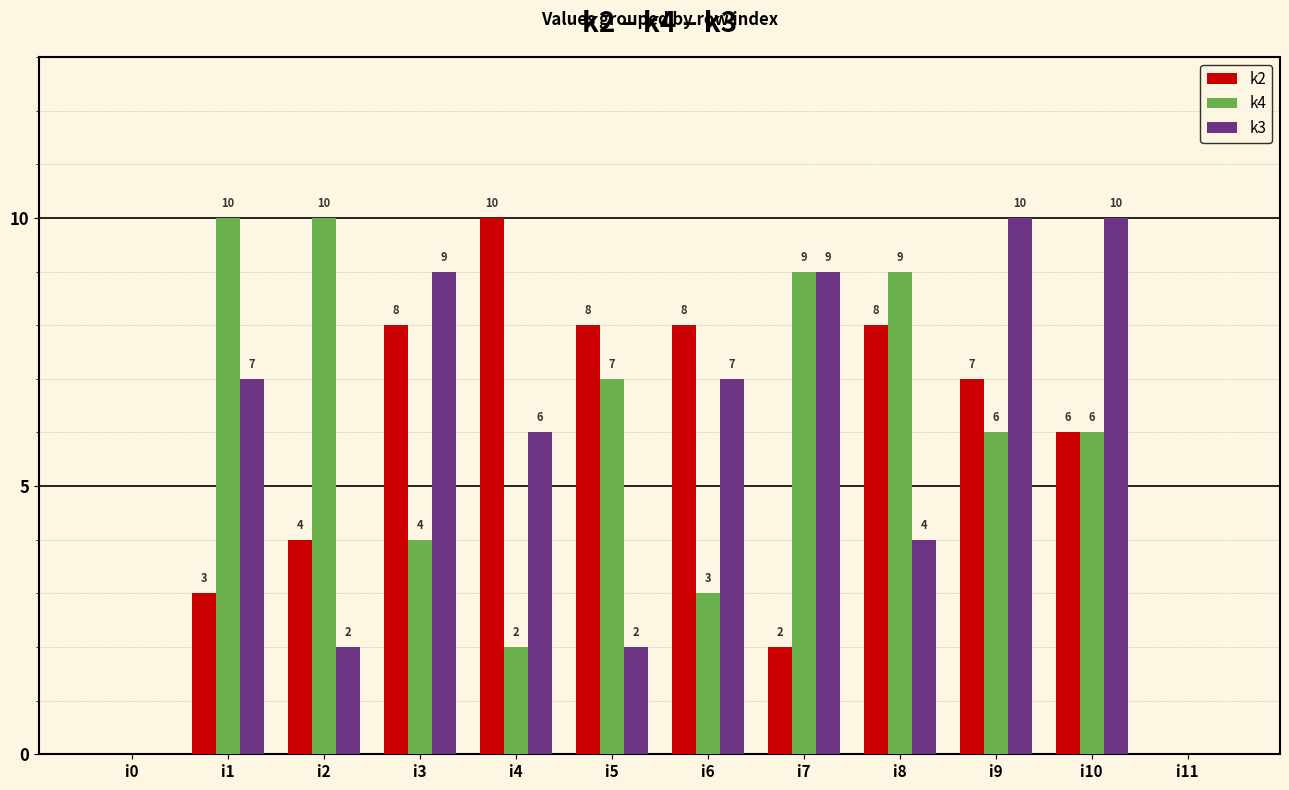

Reading right to left, list all the values displayed in this chart.

k2: i11=0	i10=6	i9=7	i8=8	i7=2	i6=8	i5=8	i4=10	i3=8	i2=4	i1=3	i0=0
k4: i11=0	i10=6	i9=6	i8=9	i7=9	i6=3	i5=7	i4=2	i3=4	i2=10	i1=10	i0=0
k3: i11=0	i10=10	i9=10	i8=4	i7=9	i6=7	i5=2	i4=6	i3=9	i2=2	i1=7	i0=0